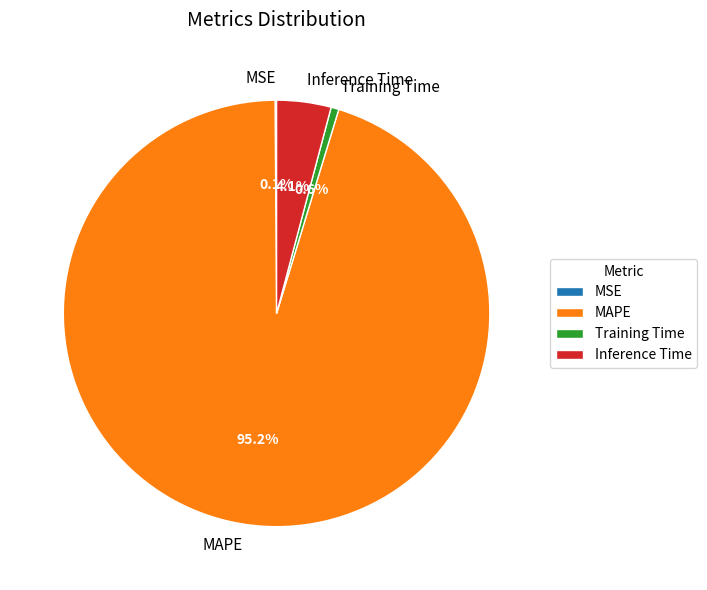

What percentage is NOT represented by Inference Time?

95.9%